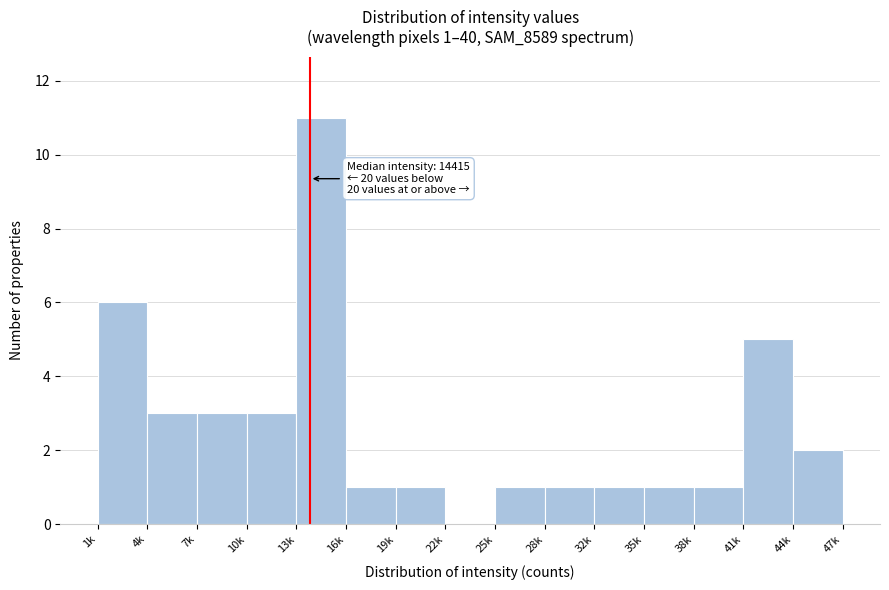

The value at 44k is 4. True or false?

False